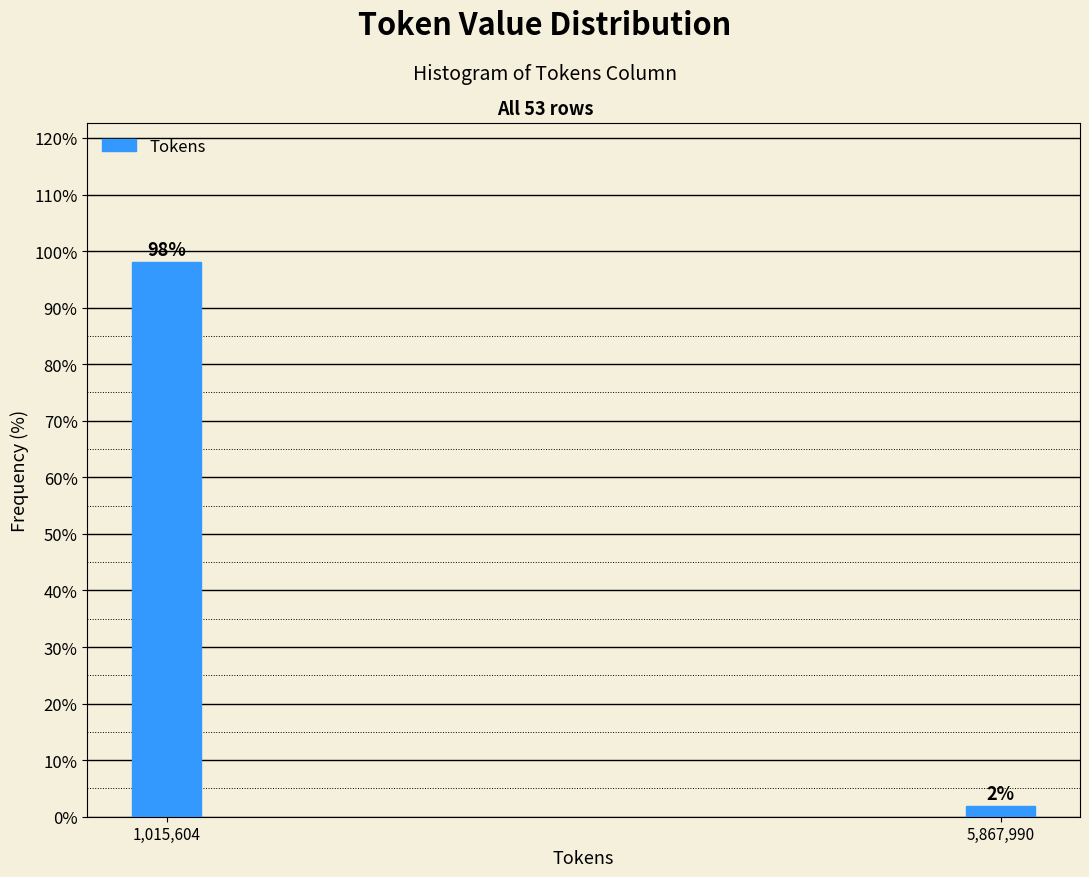

What is the label of the 1st bar from the left?

1,015,604